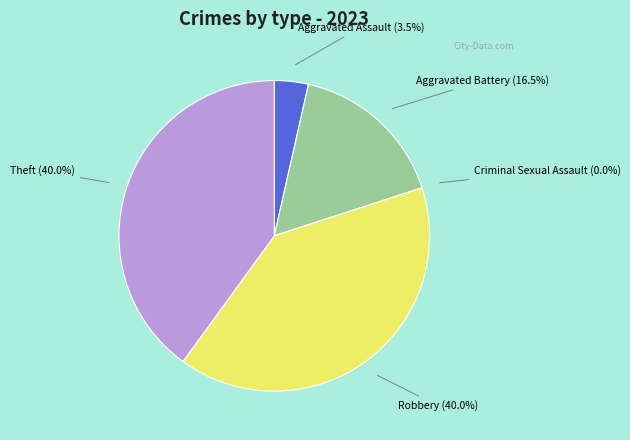

The Aggravated Battery slice represents 10% of the pie. True or false?

False